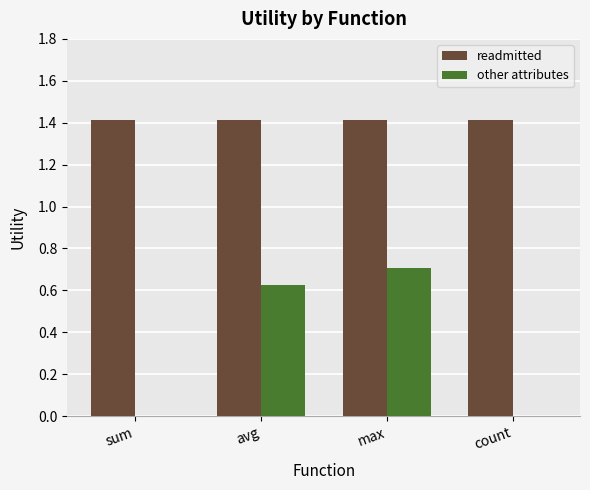

How many groups of bars are there?

4